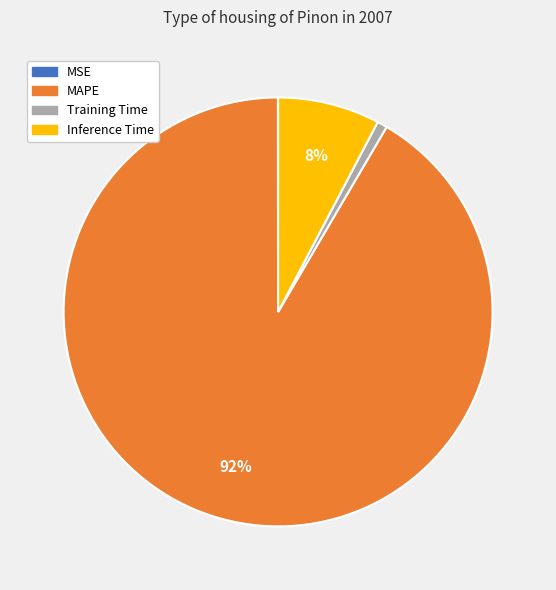

What is the majority slice?

MAPE